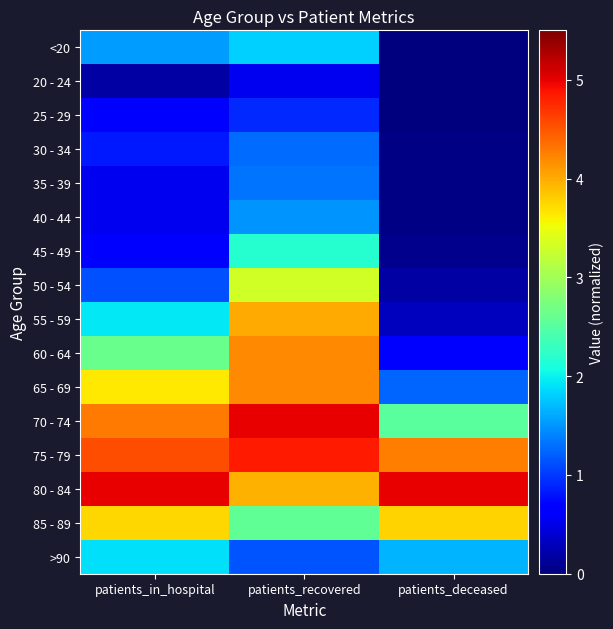

Reading left to right, transcribe all the data shown in this chart.

<20: patients_in_hospital=1.5	patients_recovered=1.8	patients_deceased=0.0
20 - 24: patients_in_hospital=0.2	patients_recovered=0.5	patients_deceased=0.0
25 - 29: patients_in_hospital=0.7	patients_recovered=0.9	patients_deceased=0.0
30 - 34: patients_in_hospital=0.8	patients_recovered=1.3	patients_deceased=0.0
35 - 39: patients_in_hospital=0.6	patients_recovered=1.3	patients_deceased=0.0
40 - 44: patients_in_hospital=0.6	patients_recovered=1.5	patients_deceased=0.0
45 - 49: patients_in_hospital=0.7	patients_recovered=2.2	patients_deceased=0.1
50 - 54: patients_in_hospital=1.1	patients_recovered=3.3	patients_deceased=0.2
55 - 59: patients_in_hospital=2.0	patients_recovered=4.0	patients_deceased=0.3
60 - 64: patients_in_hospital=2.6	patients_recovered=4.2	patients_deceased=0.6
65 - 69: patients_in_hospital=3.6	patients_recovered=4.2	patients_deceased=1.2
70 - 74: patients_in_hospital=4.3	patients_recovered=5.0	patients_deceased=2.5
75 - 79: patients_in_hospital=4.6	patients_recovered=4.8	patients_deceased=4.3
80 - 84: patients_in_hospital=5.0	patients_recovered=4.0	patients_deceased=5.0
85 - 89: patients_in_hospital=3.8	patients_recovered=2.6	patients_deceased=3.8
>90: patients_in_hospital=1.9	patients_recovered=1.2	patients_deceased=1.7